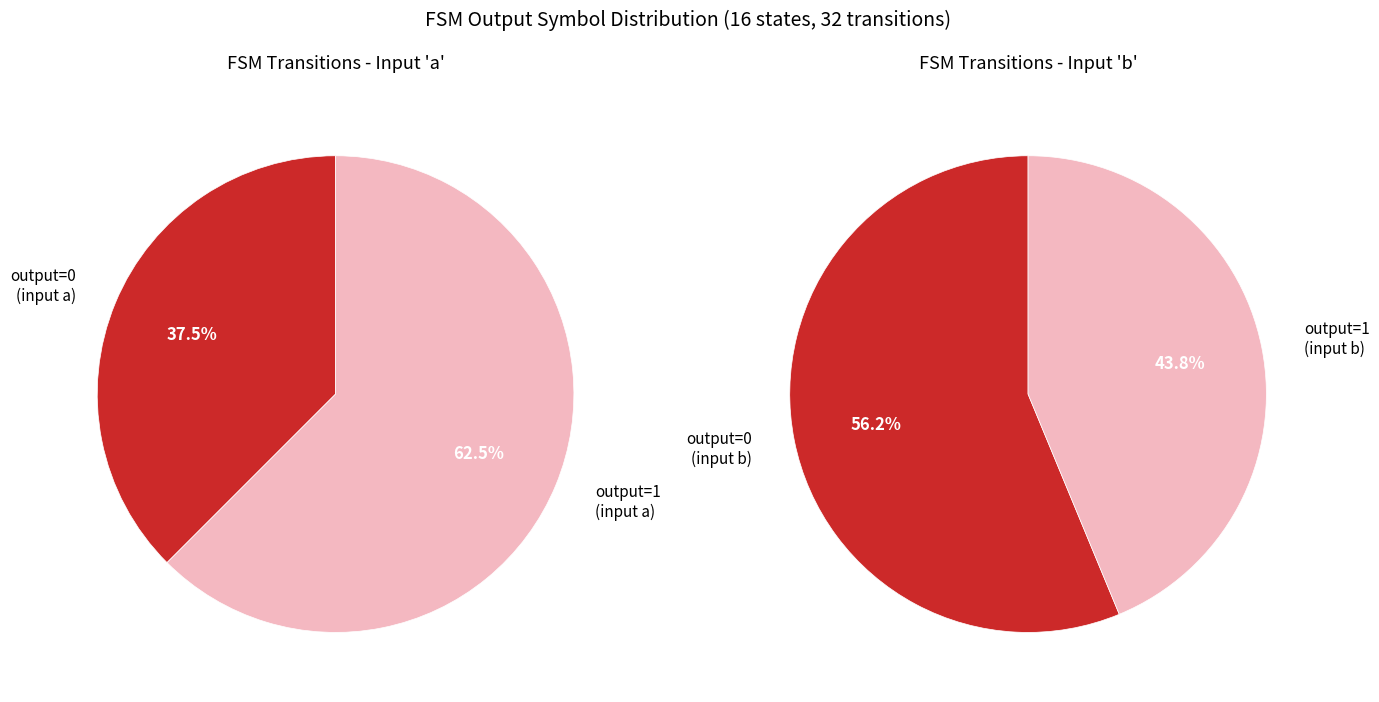

Do 2 and 9 together represent more than half of the pie?

No